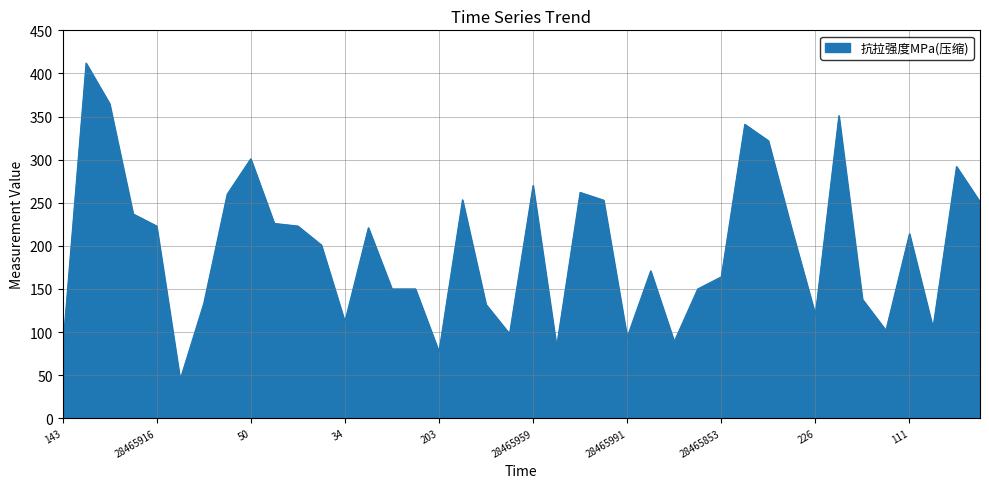

What is the minimum value shown in the chart?

45.0